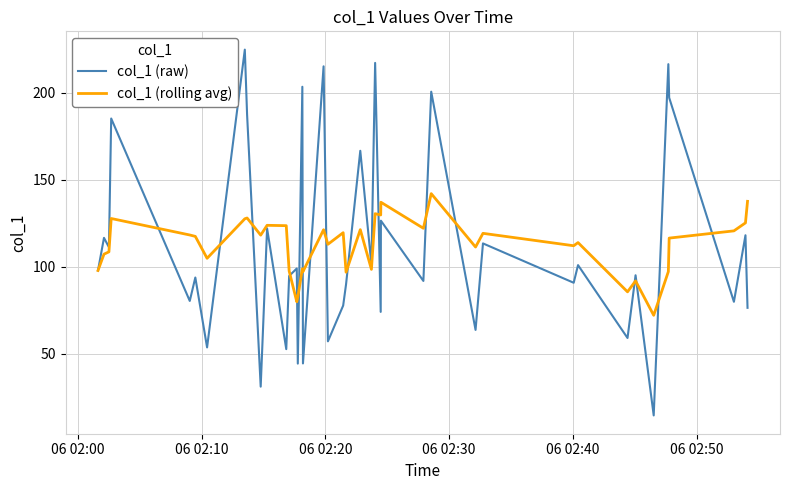

Rank the series by their maximum value, from highest to lowest.

col_1 (raw), col_1 (rolling avg)